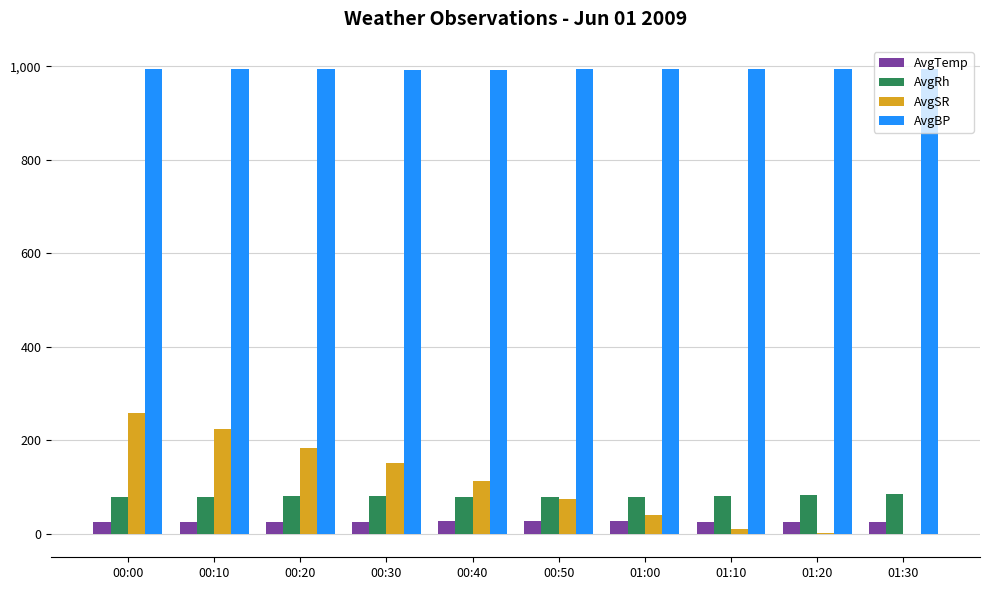

The AvgRh series shows 83.0 at 01:20. True or false?

True